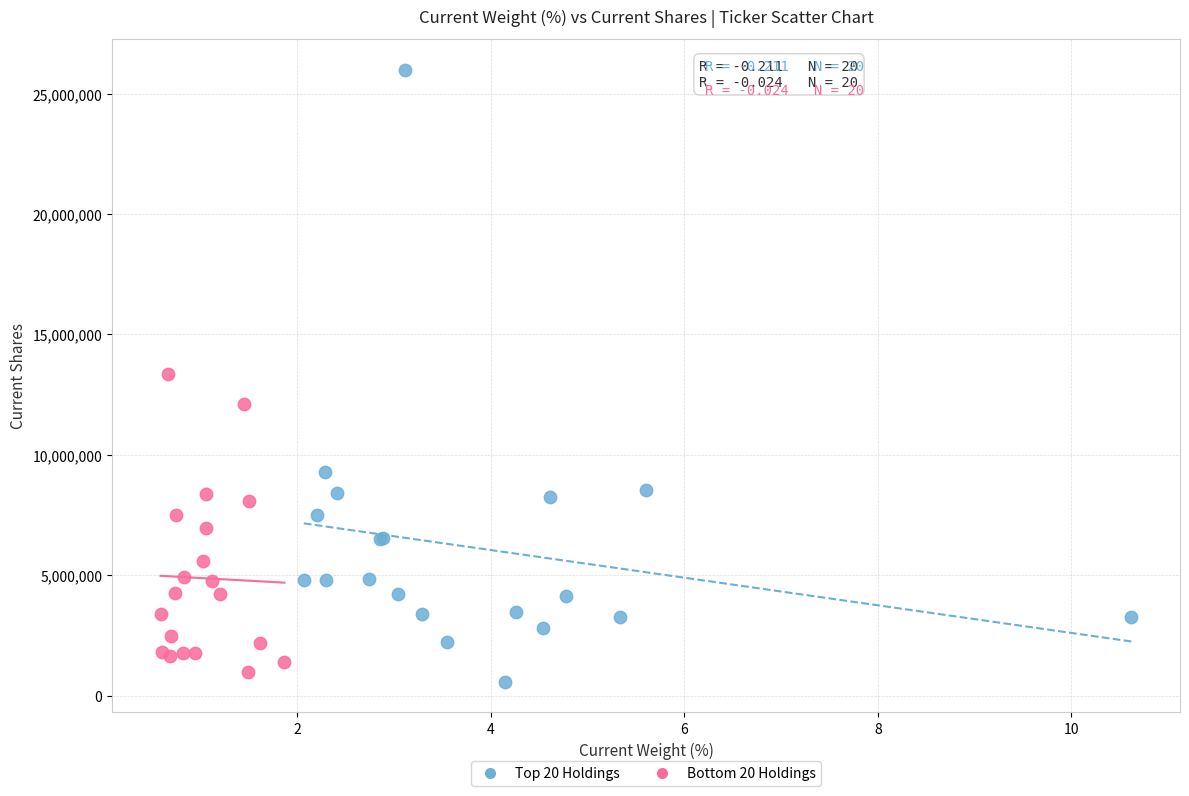

Which series contains the highest Y value?

Top 20 Holdings